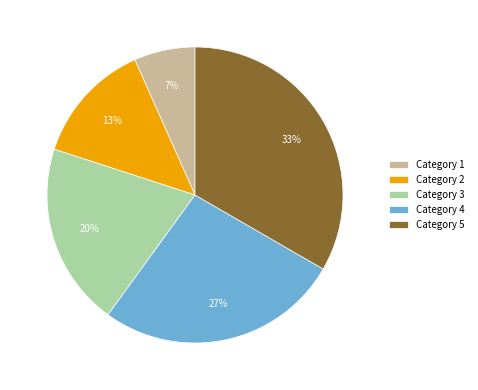

Is there a majority slice in this chart?

No